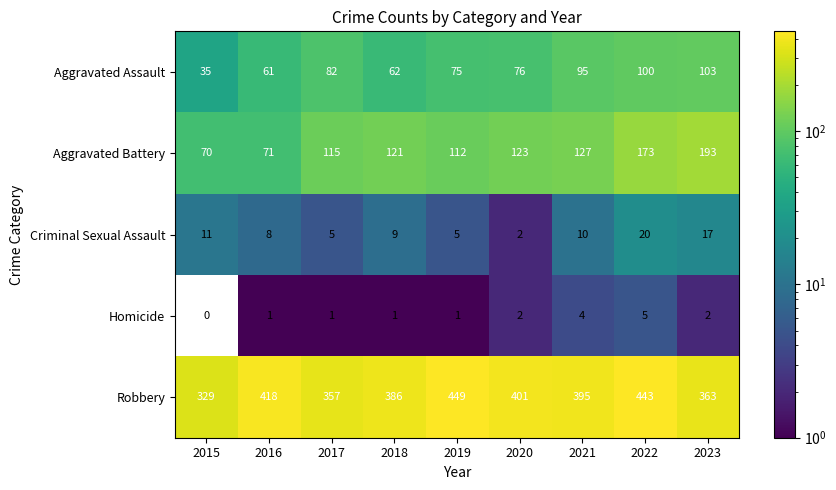

The value of Criminal Sexual Assault at 2017 is 5. True or false?

True